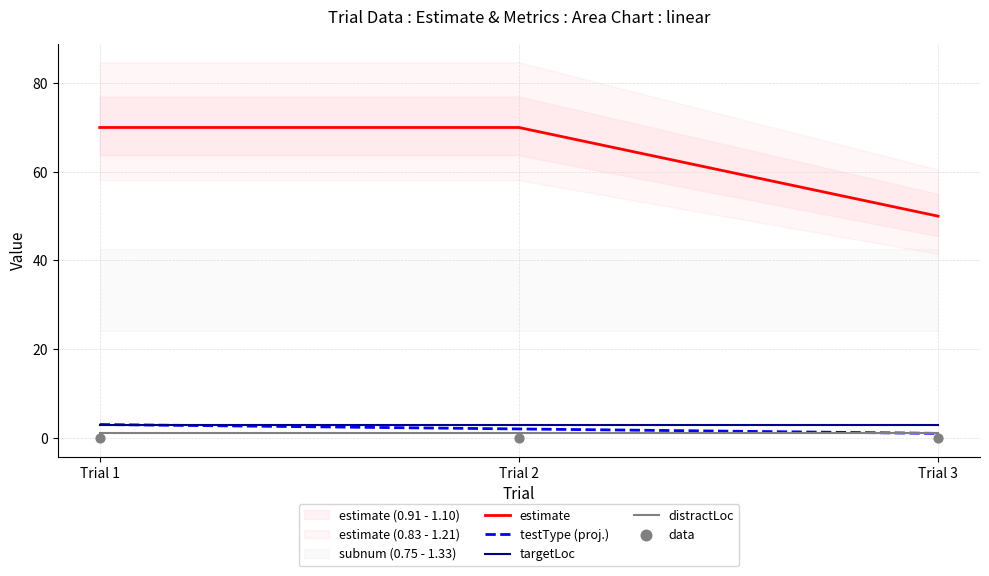

Which series contains the lowest Y value?

data